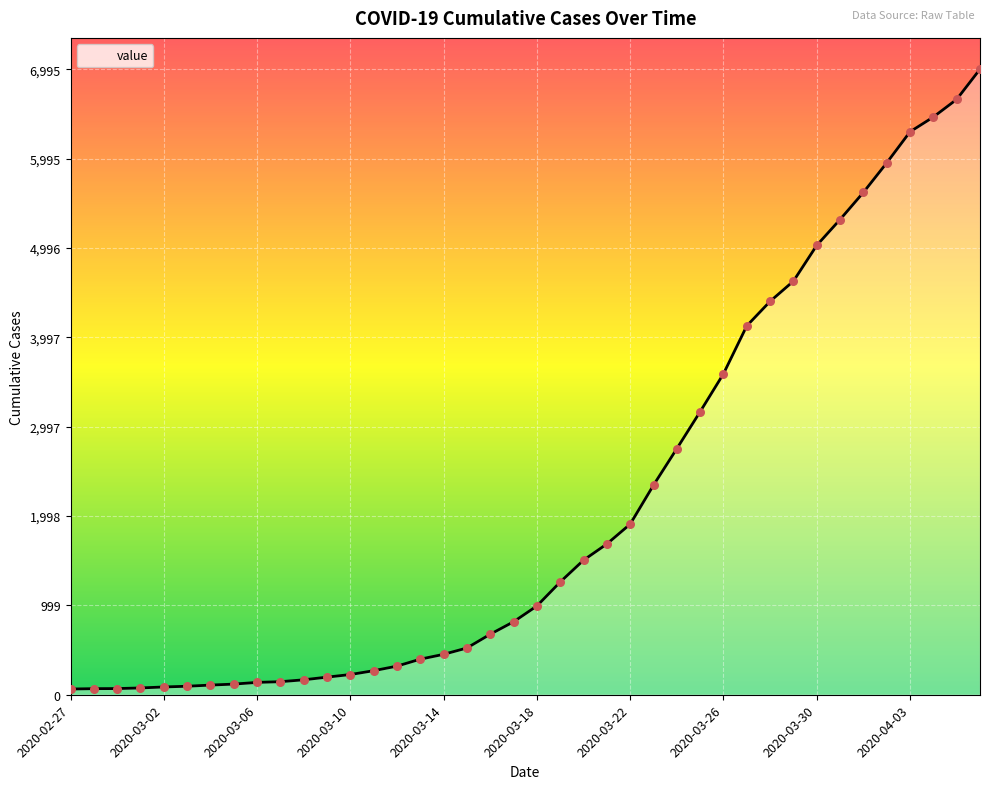

What is the maximum value shown in the chart?

6995